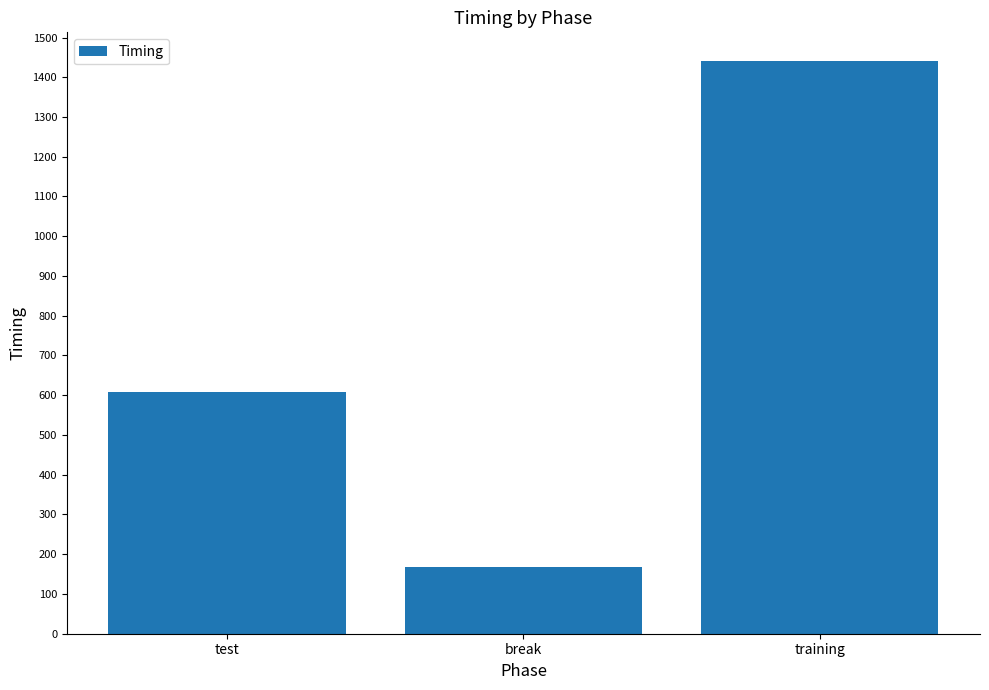

What value does the data have at test?

608.7